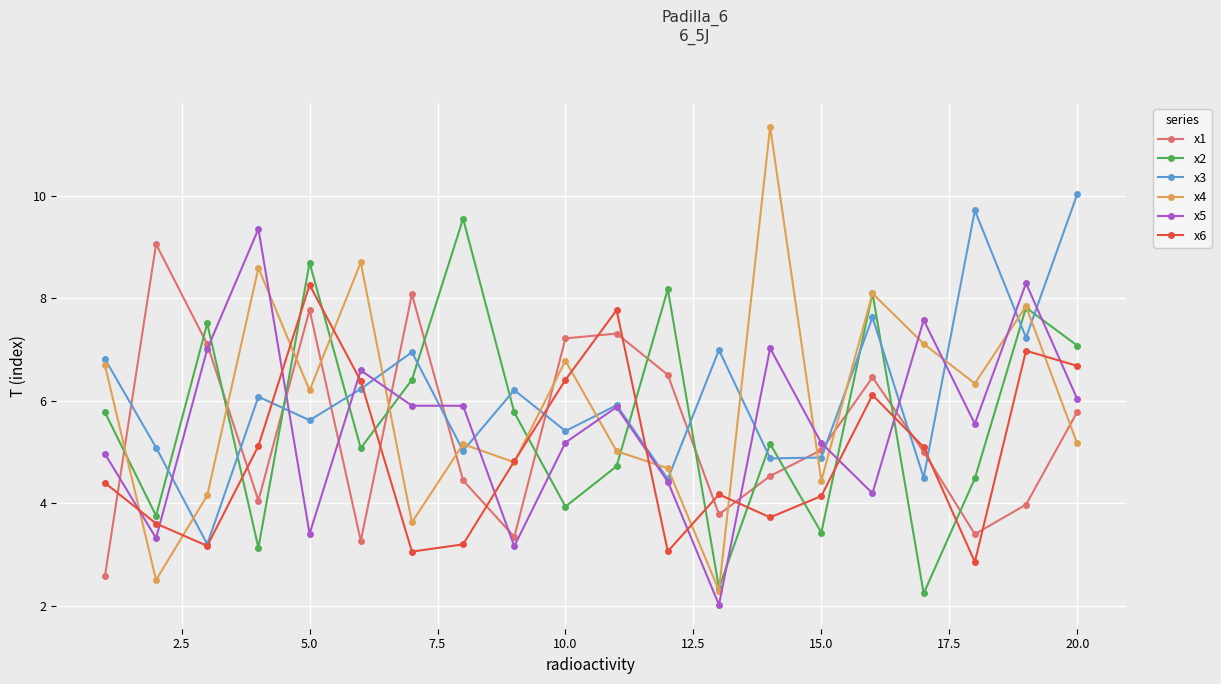

How many interior local valleys does the x3 series have?

8